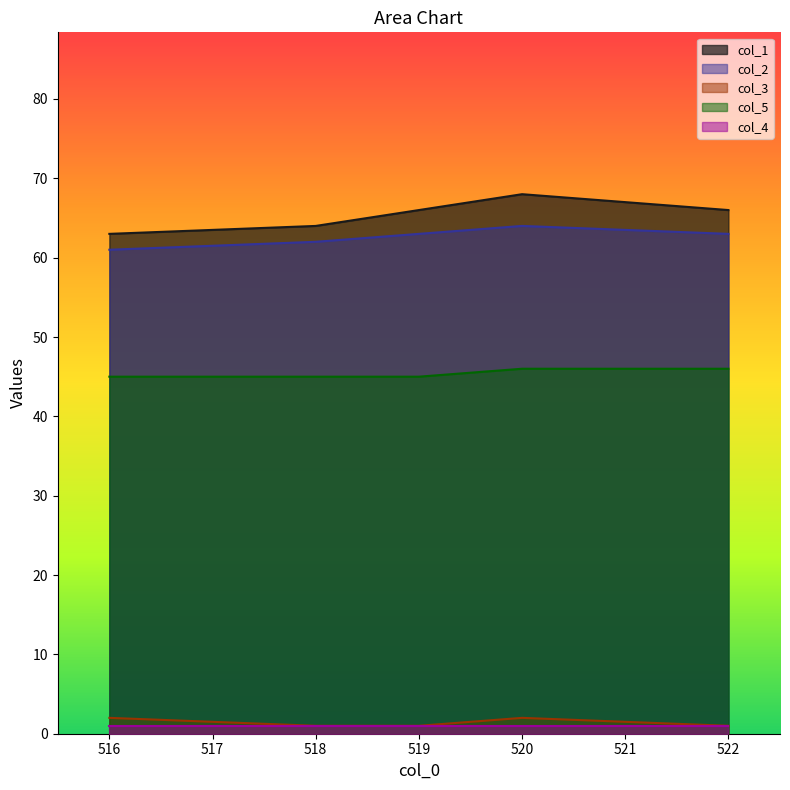

What is the label of the 5th point from the right?

516.0